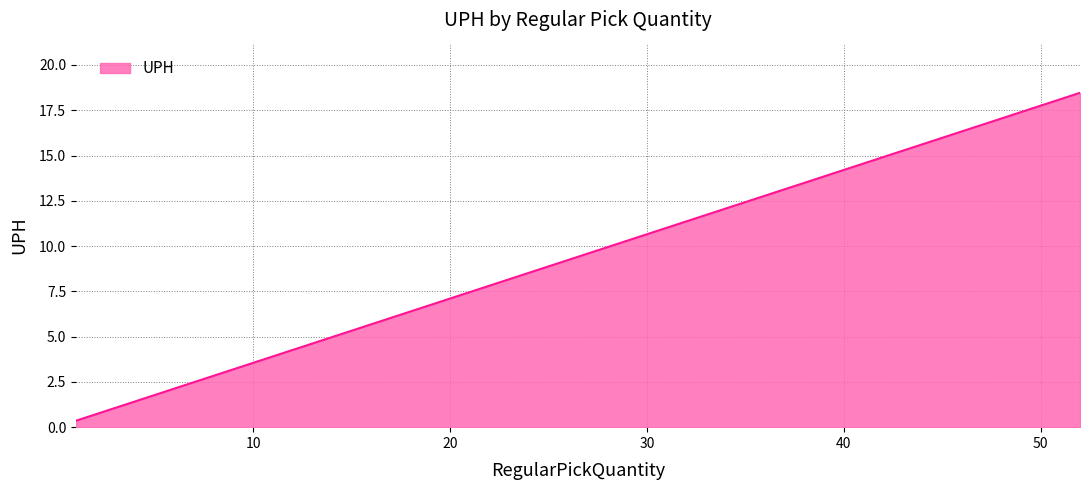

How many distinct data groups are displayed?

1